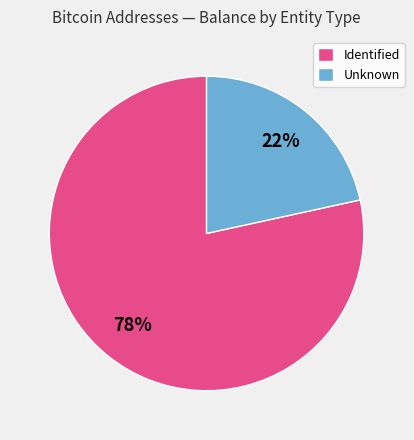

Between Unknown and Identified, which is larger?

Identified